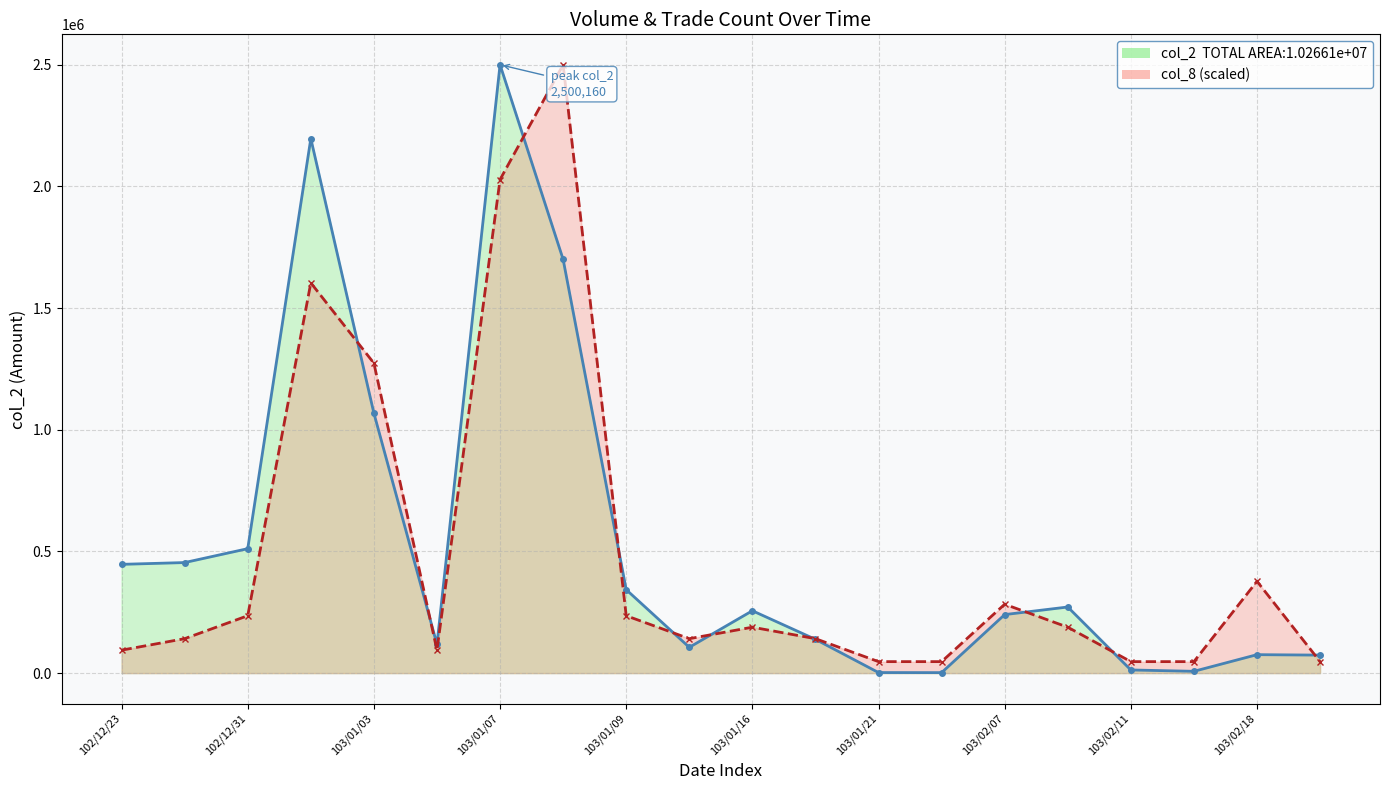

What is the difference between the maximum and minimum values in the col_8 (scaled) series?

2452987.2